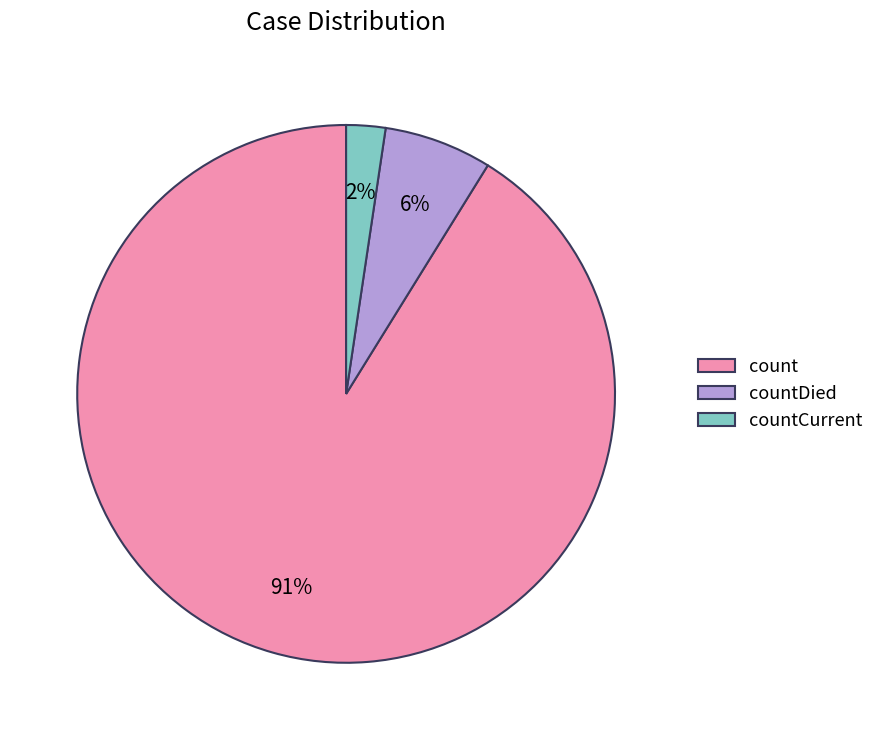

Is the sum of countDied and count greater than half?

Yes